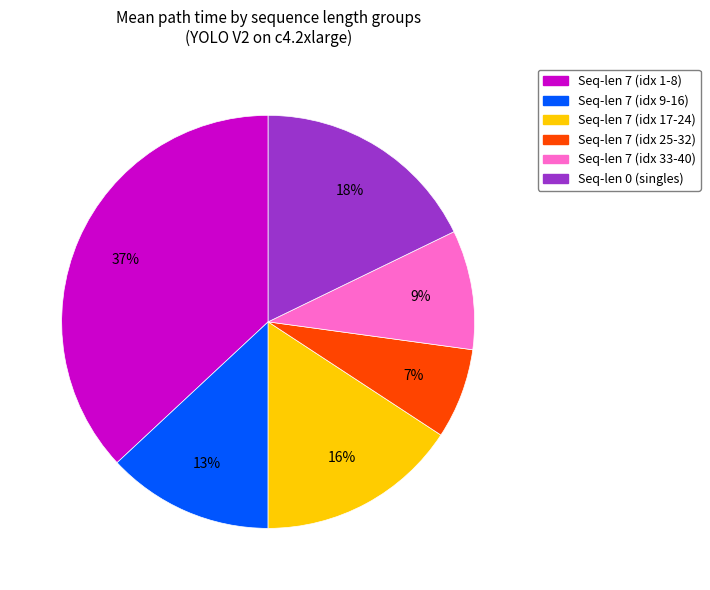

Is there a majority slice in this chart?

No